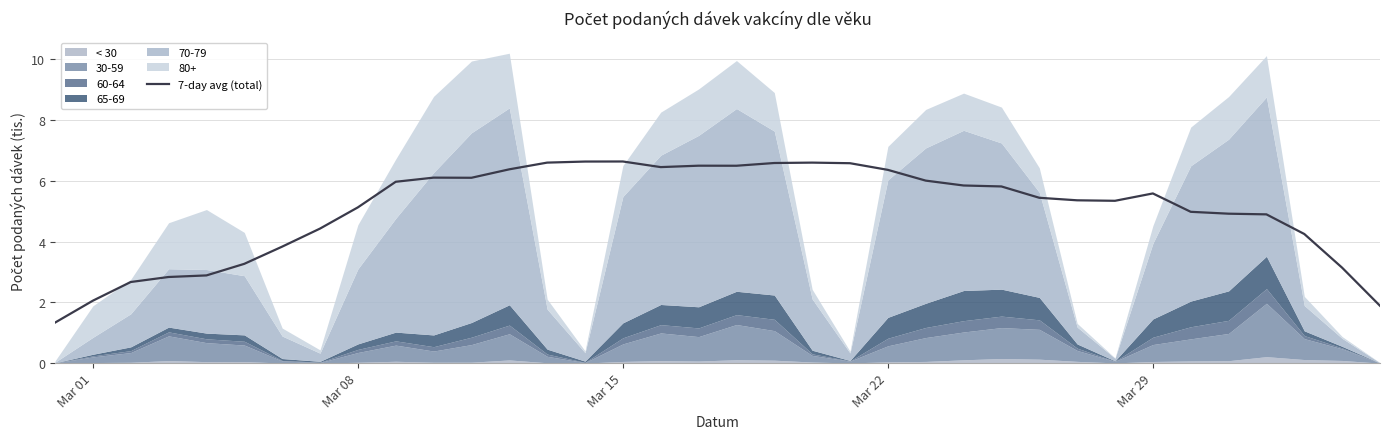

Reading left to right, extract all data points from this chart.

1.3	2.1	2.7	2.8	2.9	3.3	3.8	4.4	5.1	6.0	6.1	6.1	6.4	6.6	6.6	6.6	6.5	6.5	6.5	6.6	6.6	6.6	6.4	6.0	5.8	5.8	5.4	5.4	5.3	5.6	5.0	4.9	4.9	4.3	3.1	1.9